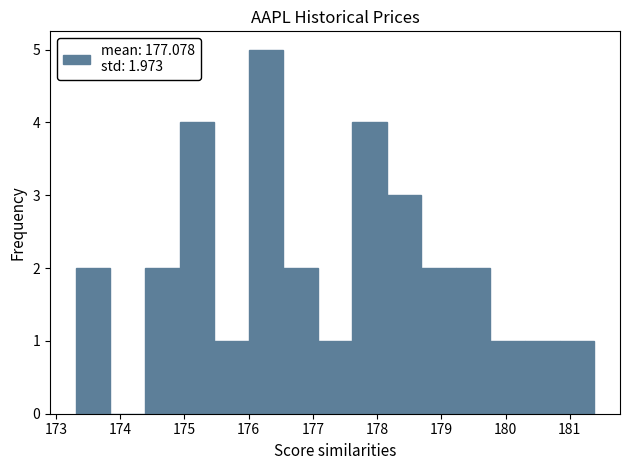

How tall is the bar that spans 178.2 to 178.7 on the x-axis? Neither the bar edges nor the heights are printed on the chart, so give them approximately, as read against the axes.

3